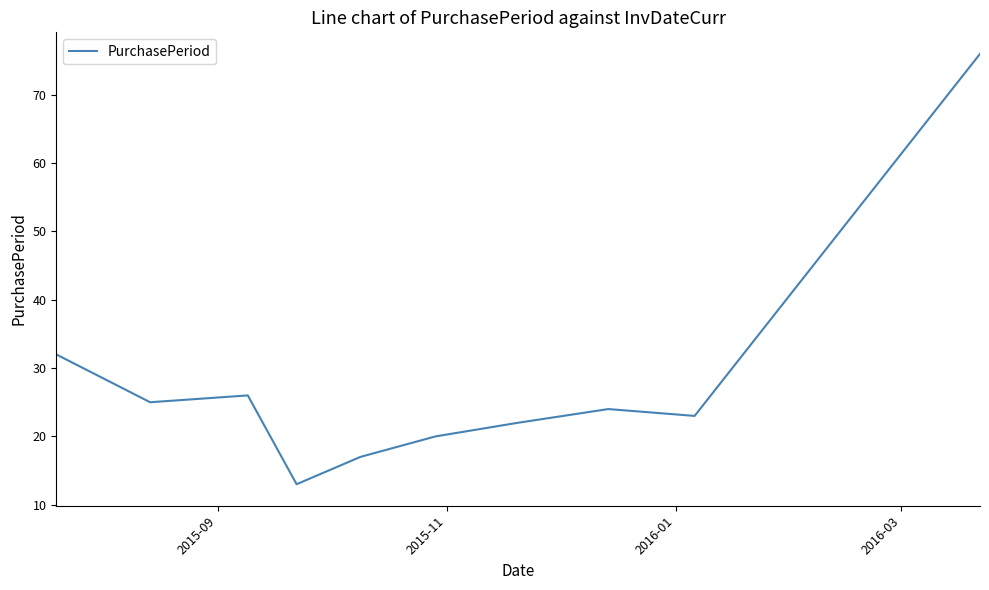

What is the maximum value shown in the chart?

76